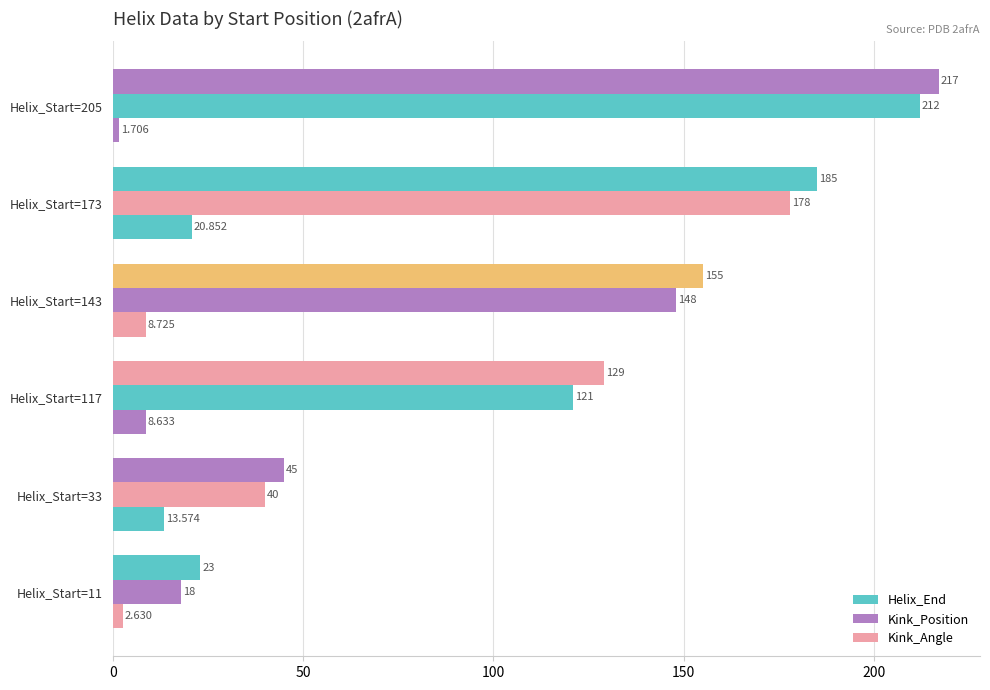

What is the value of the Kink_Angle bar at the 3rd from the left?

8.6